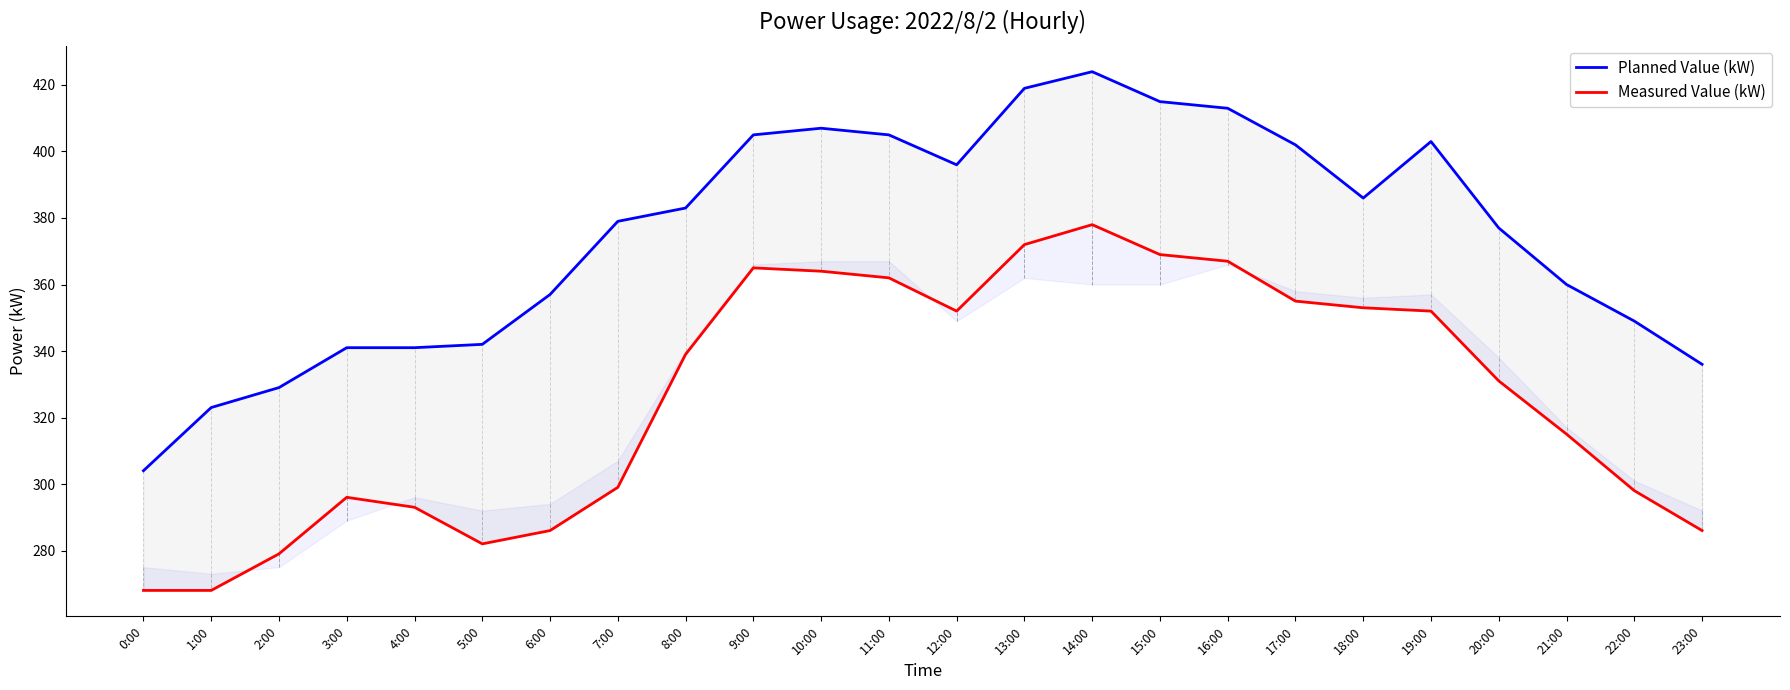

Which category has the highest value in the Measured Value (kW) series?

14:00